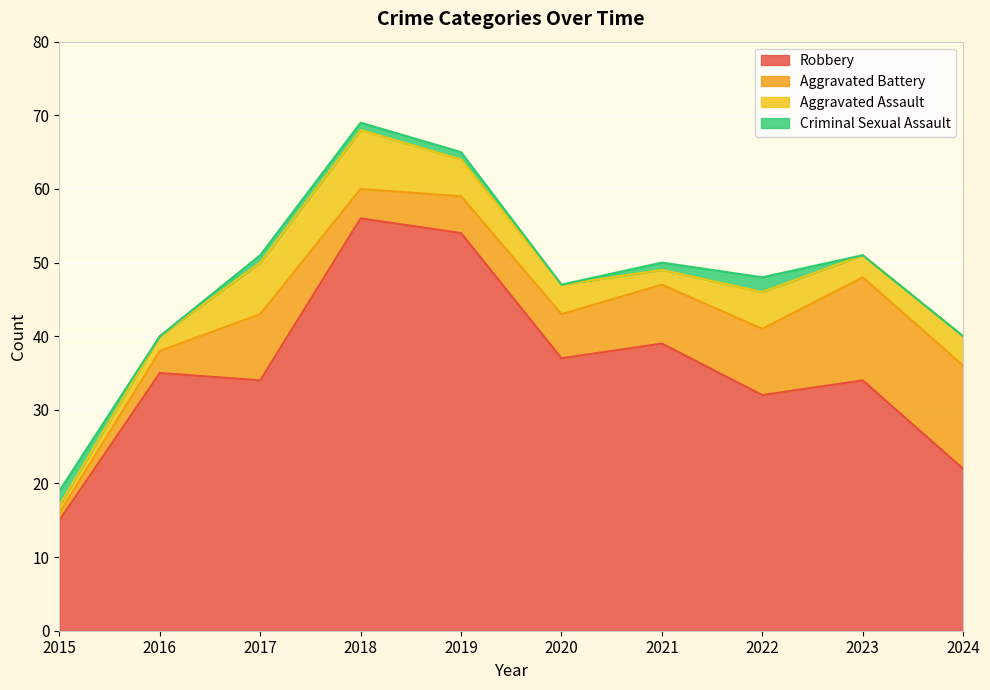

Count the number of categories in the chart.

10